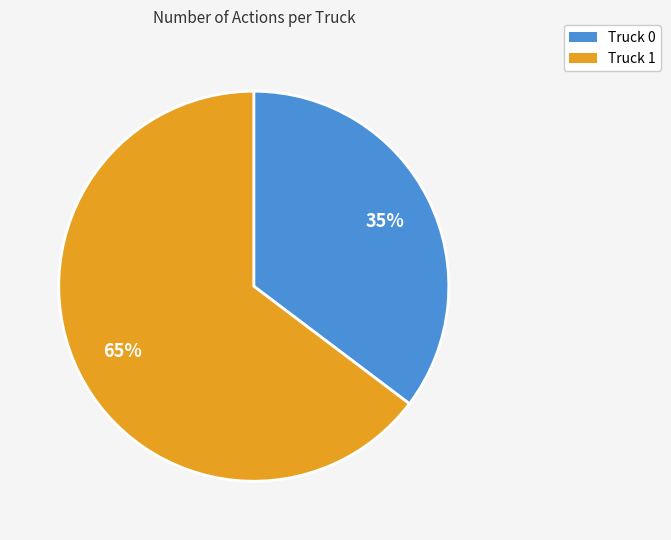

To the nearest percent, what is the combined percentage of Truck 0 and Truck 1?

100%